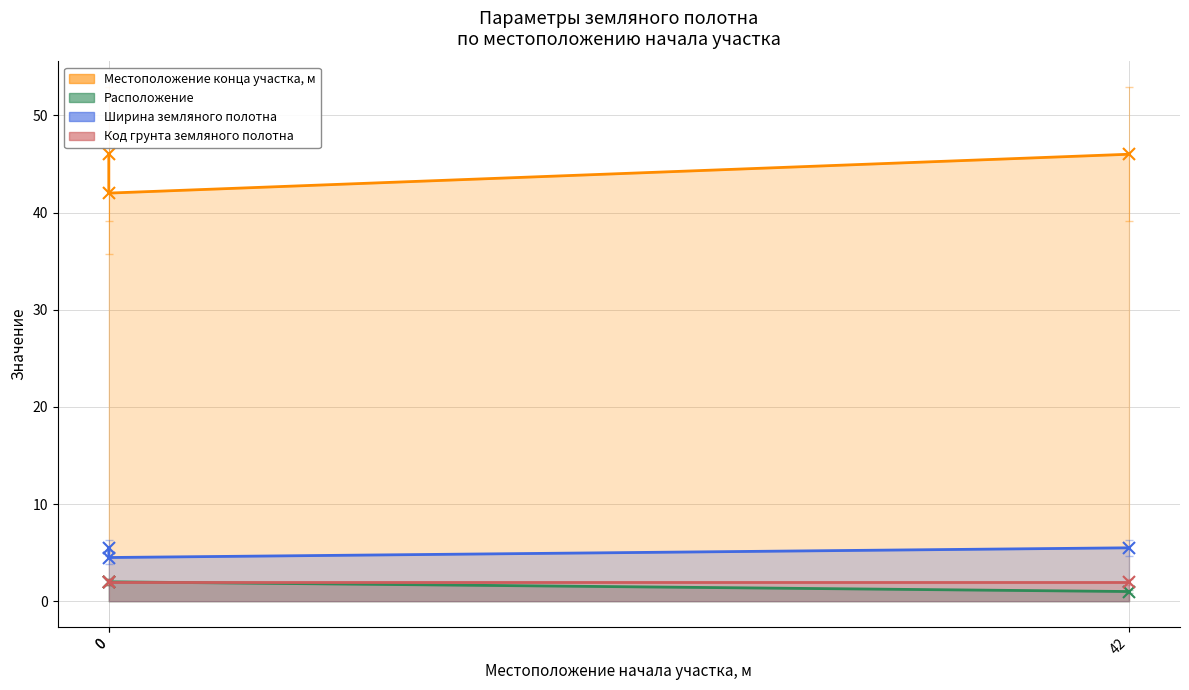

What is the average value of the Ширина земляного полотна series?

5.2